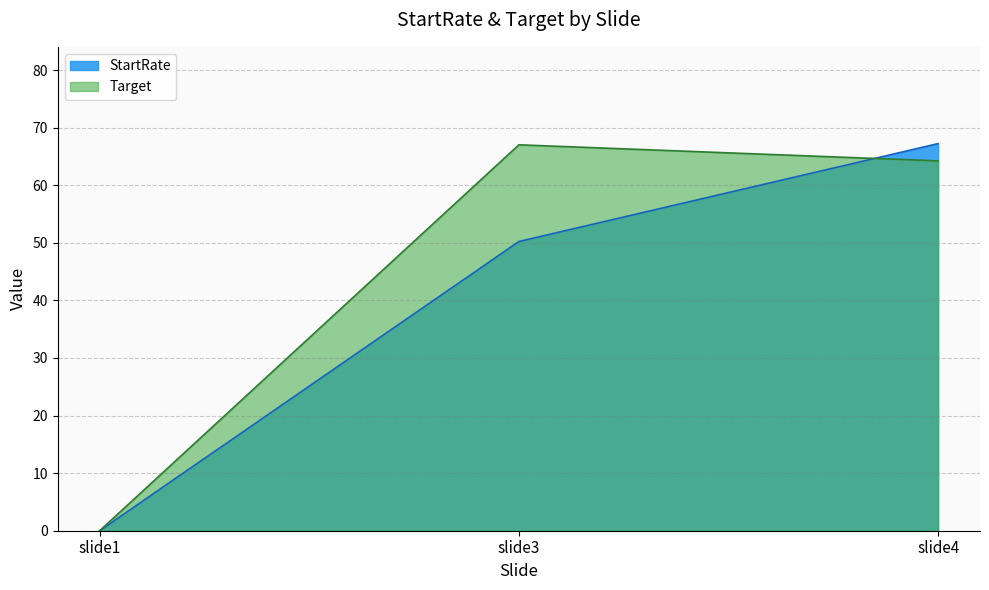

Which has a higher value, slide1 or slide4?

slide4